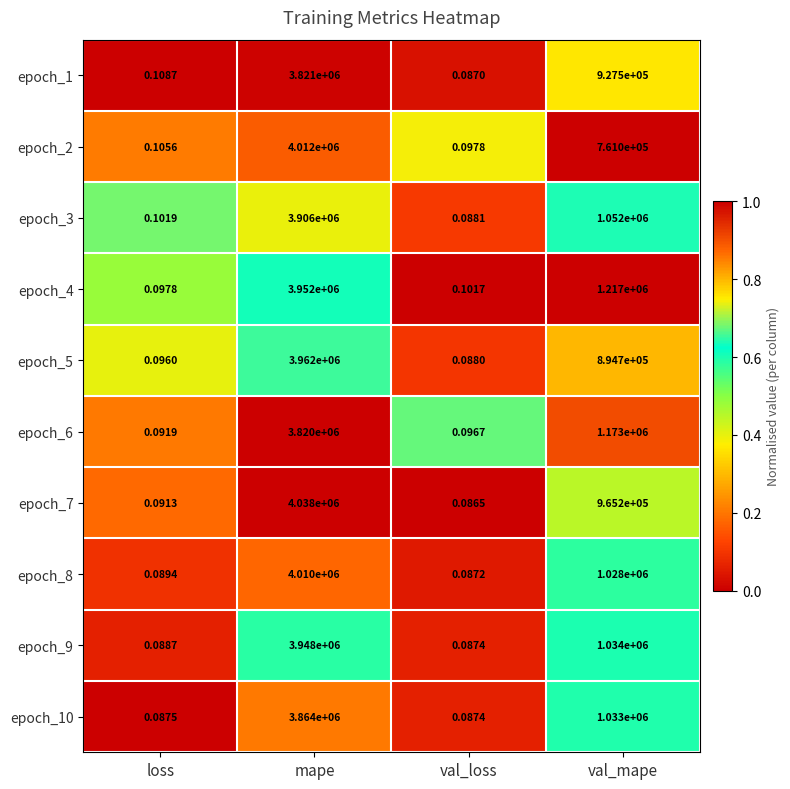

At which category is the sum across all series the highest?

mape